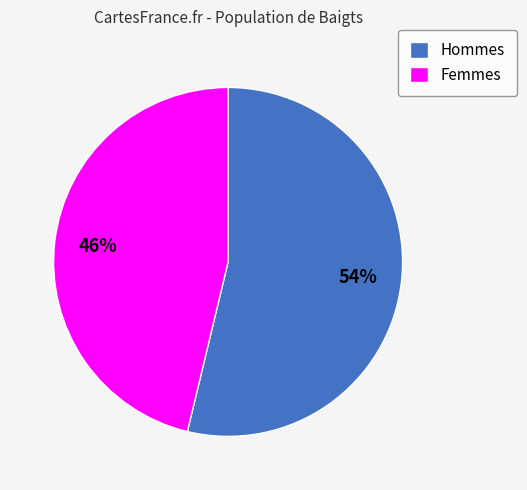

Is it true that Hommes is 54% of the pie?

True